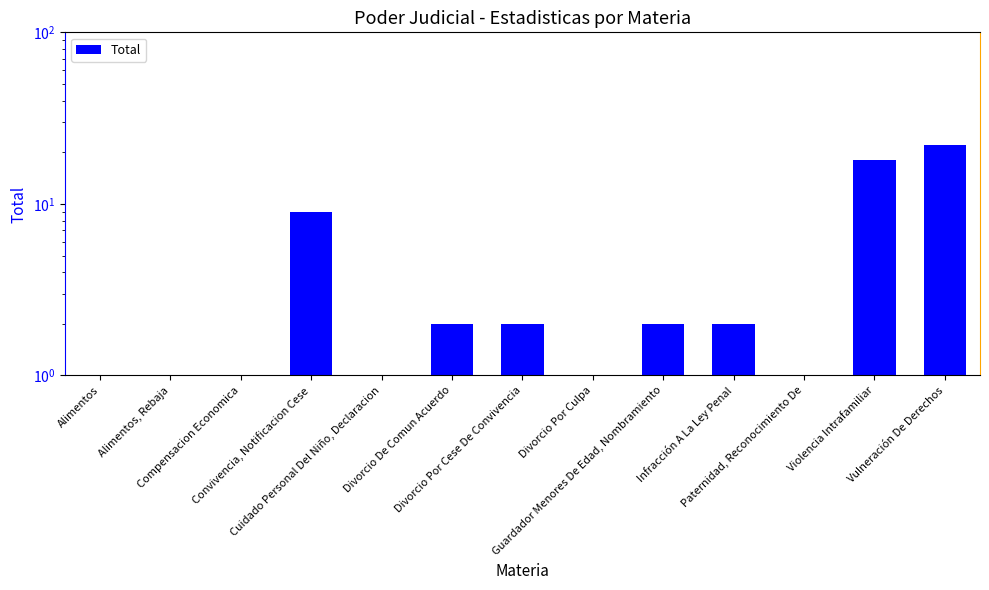

Approximately how many times larger is the value at Divorcio De Comun Acuerdo compared to Alimentos, Rebaja?

2.0